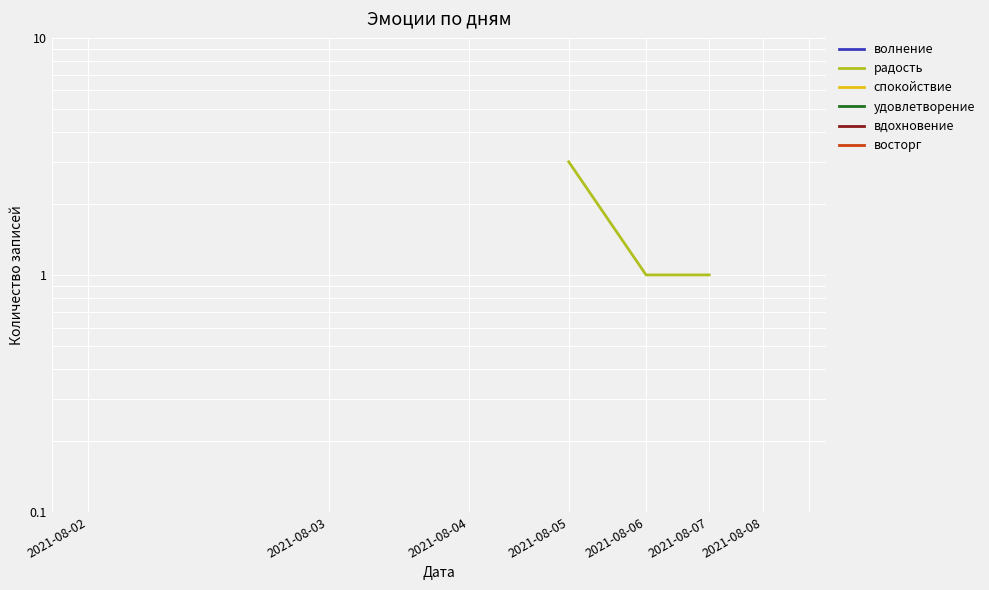

At which label does вдохновение reach its minimum?

2021-08-02